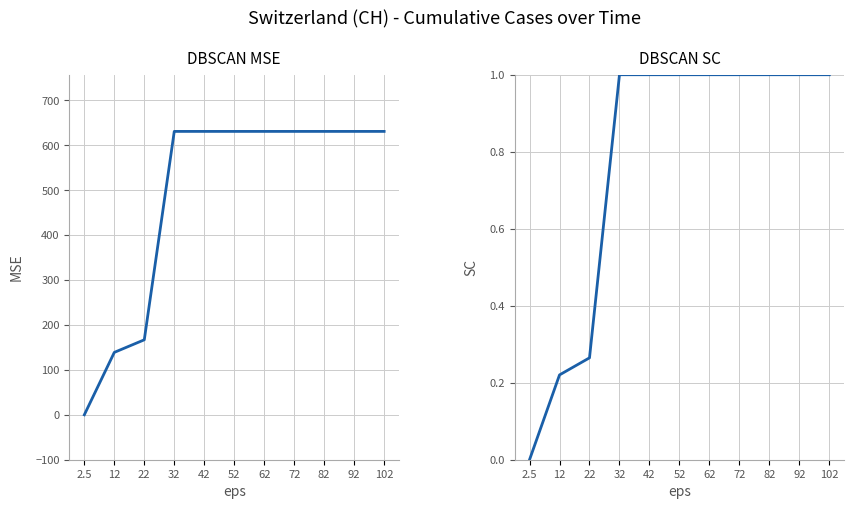

Which label corresponds to the largest value in the chart?

32